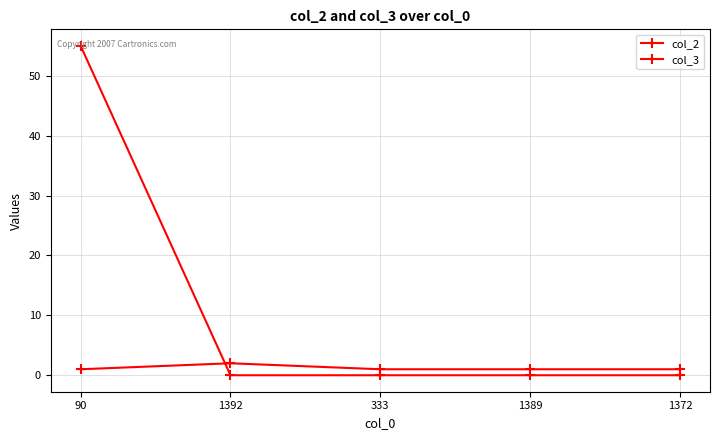

How many categories are shown in the chart?

5